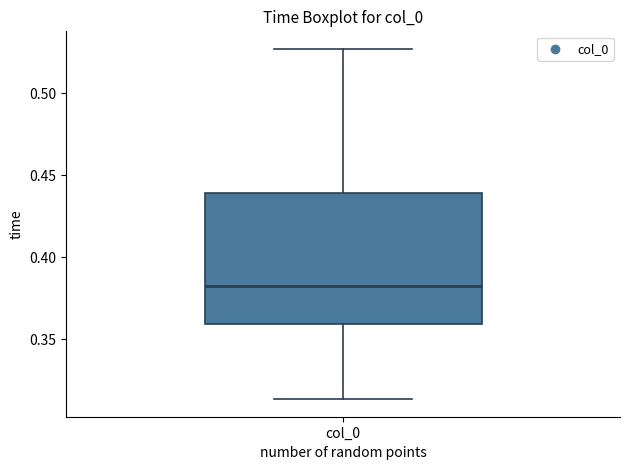

Where is the upper edge of the box for col_0 on the y-axis? The values are not printed on the chart, so give them approximately, as read against the axis.

0.440